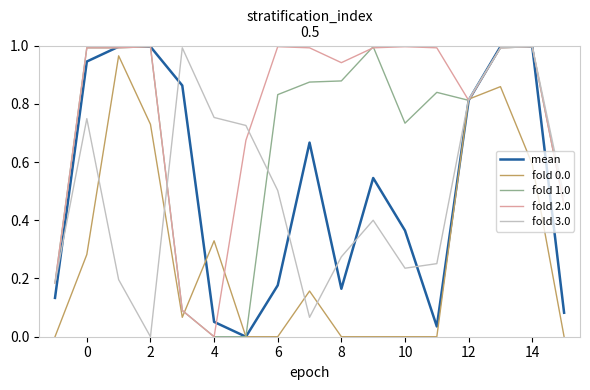

The fold 2.0 series shows 1.6 at 2. True or false?

False